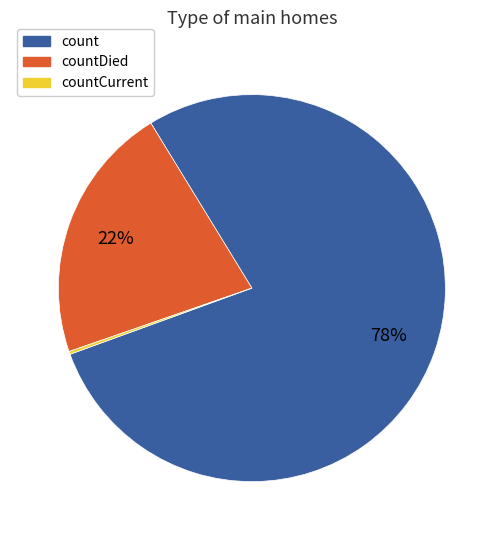

To the nearest percent, what is the average slice percentage?

33%